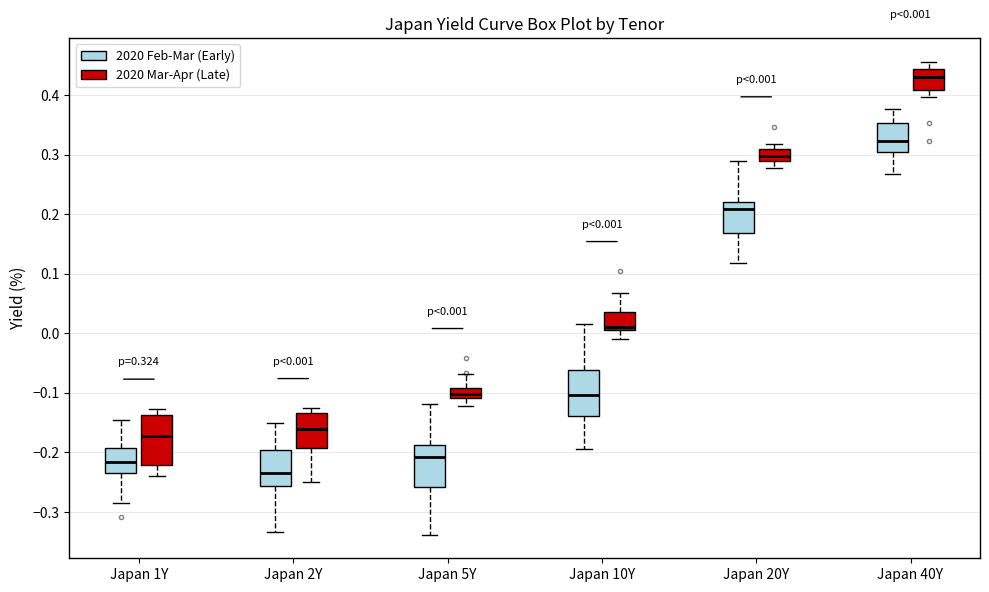

Which box's median line is the highest?

Japan 40Y (2020 Mar-Apr (Late))